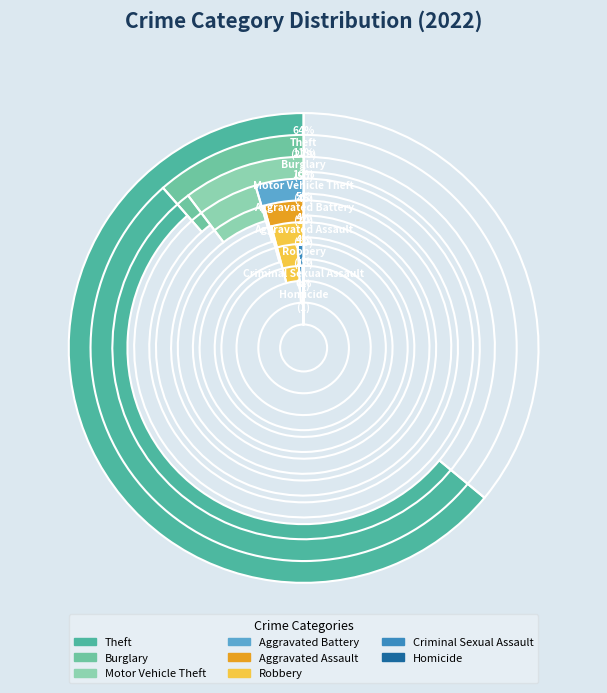

Combined, what portion of the pie is Theft and Burglary?

75.5%